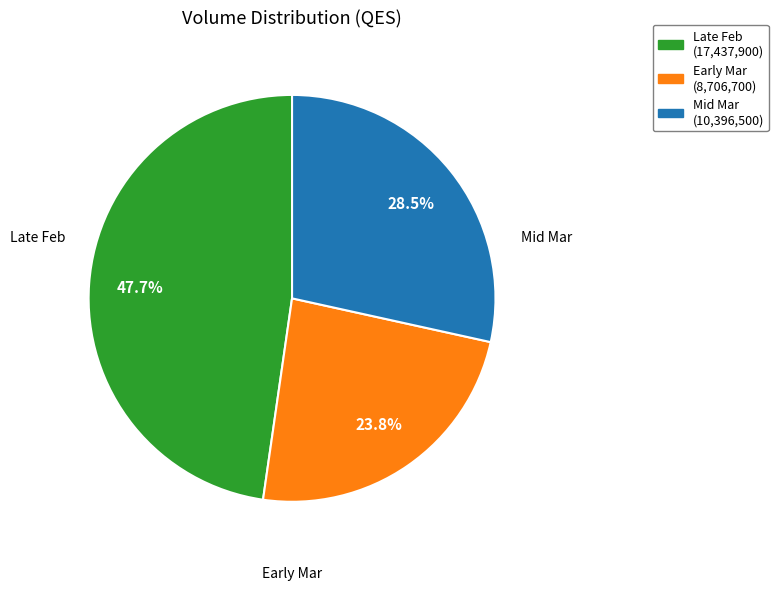

Does any single category account for the majority?

No